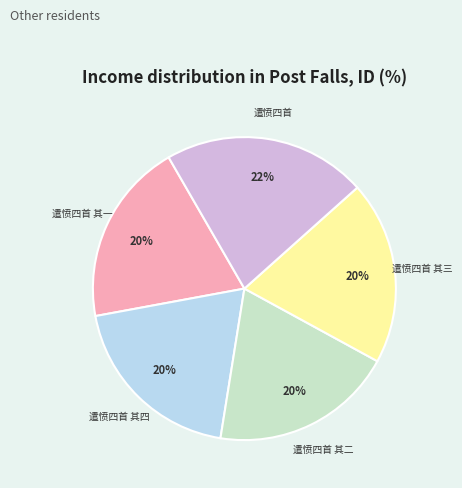

To the nearest percent, what percentage of the pie is 遣愤四首?

22%